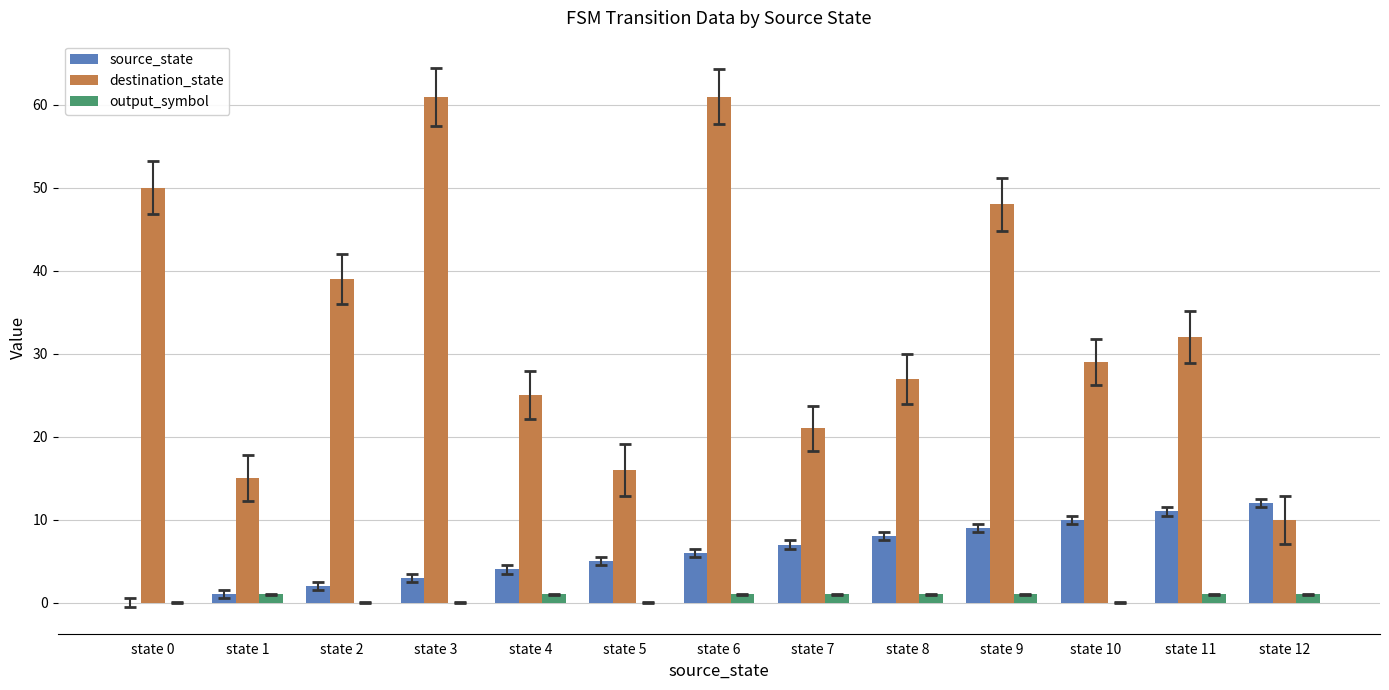

What is the highest value of the destination_state series?

61